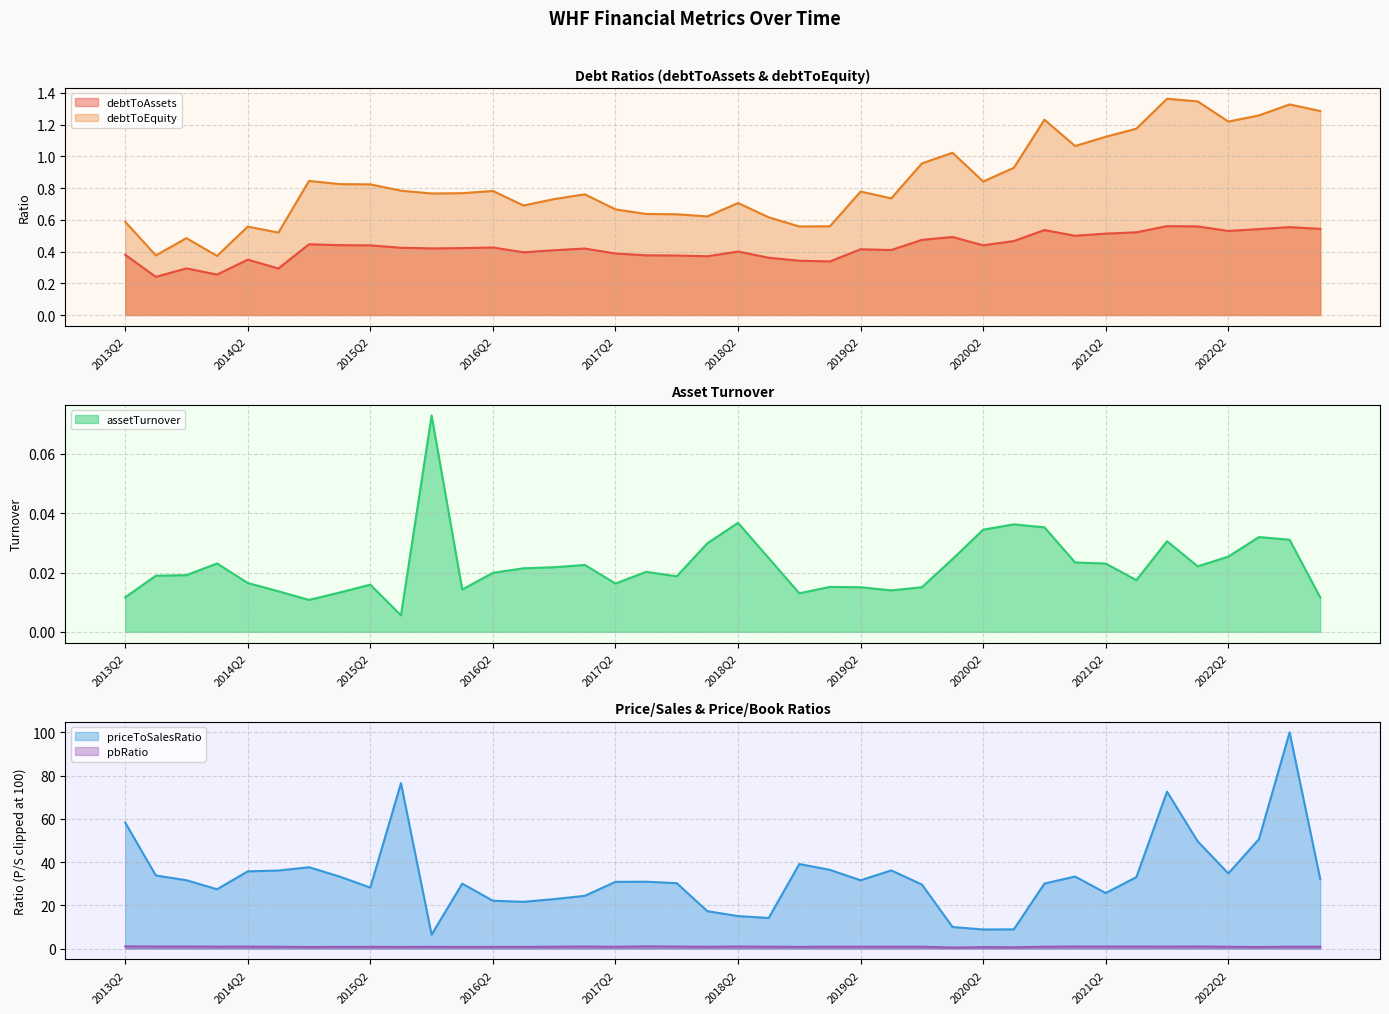

How many interior local valleys does the debtToAssets series have?

11